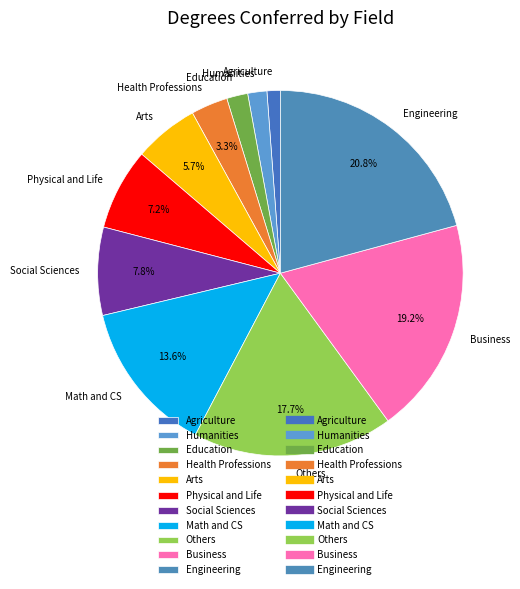

How many segments does this pie chart have?

11